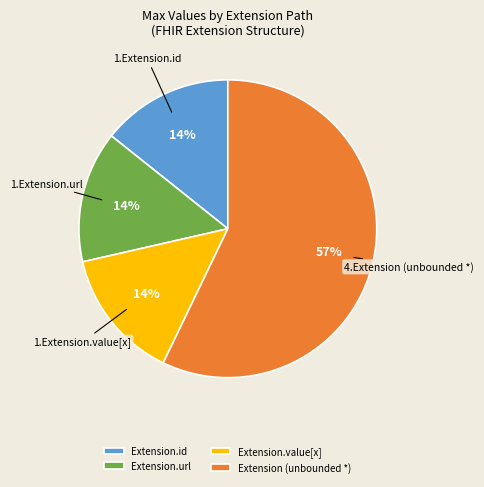

Is there any slice that represents more than half of the pie?

Yes